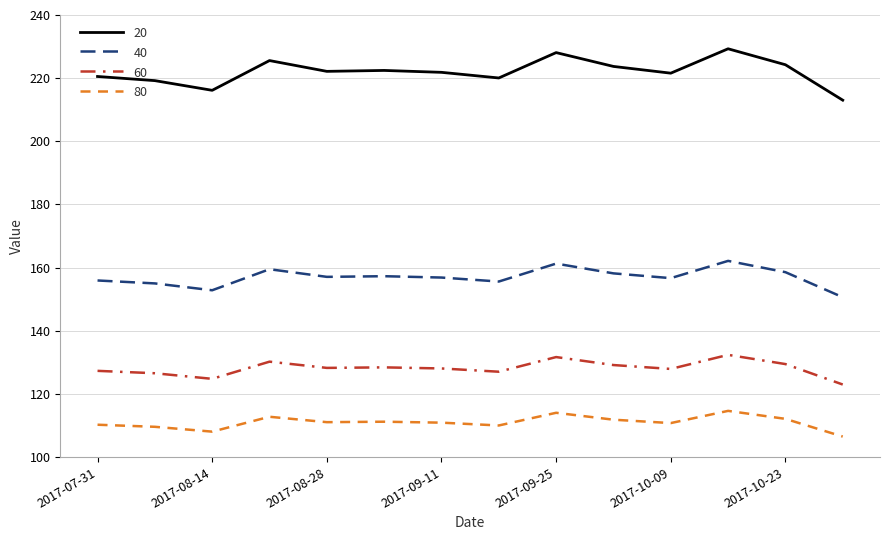

What is the difference between the maximum and minimum values in the 60 series?

9.4